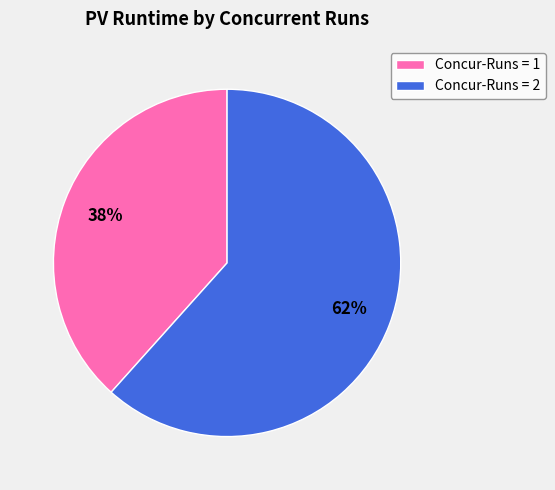

Is there a majority slice in this chart?

Yes